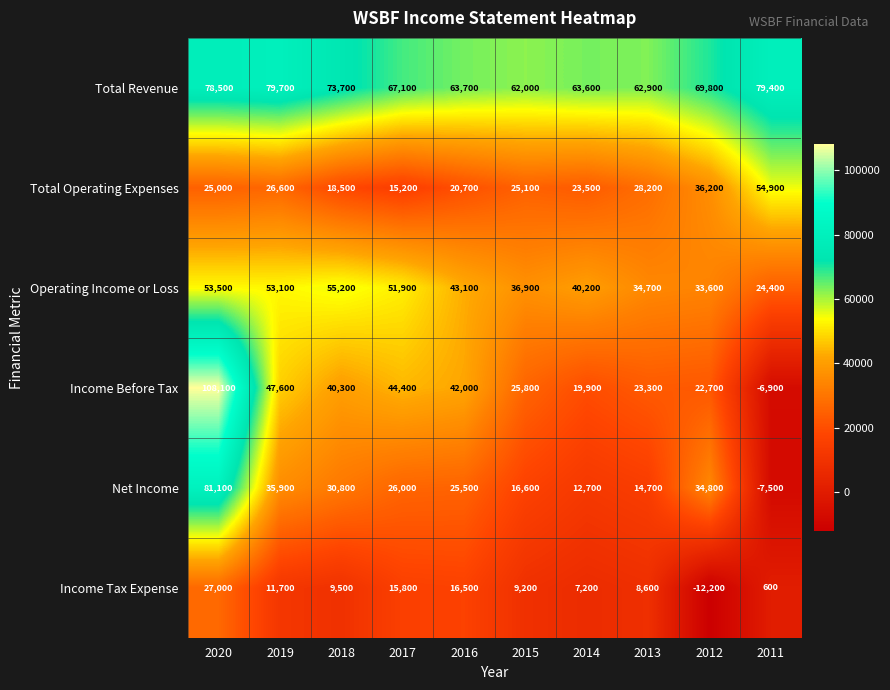

What is the difference between the highest and lowest values at 2017?

51900